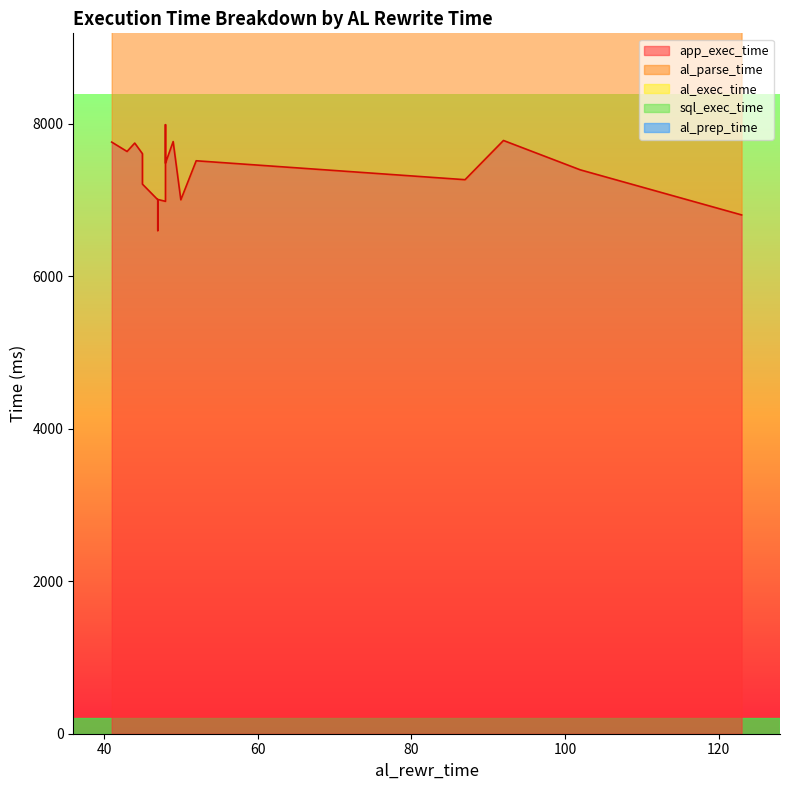

What is the sum of all al_prep_time values?

118